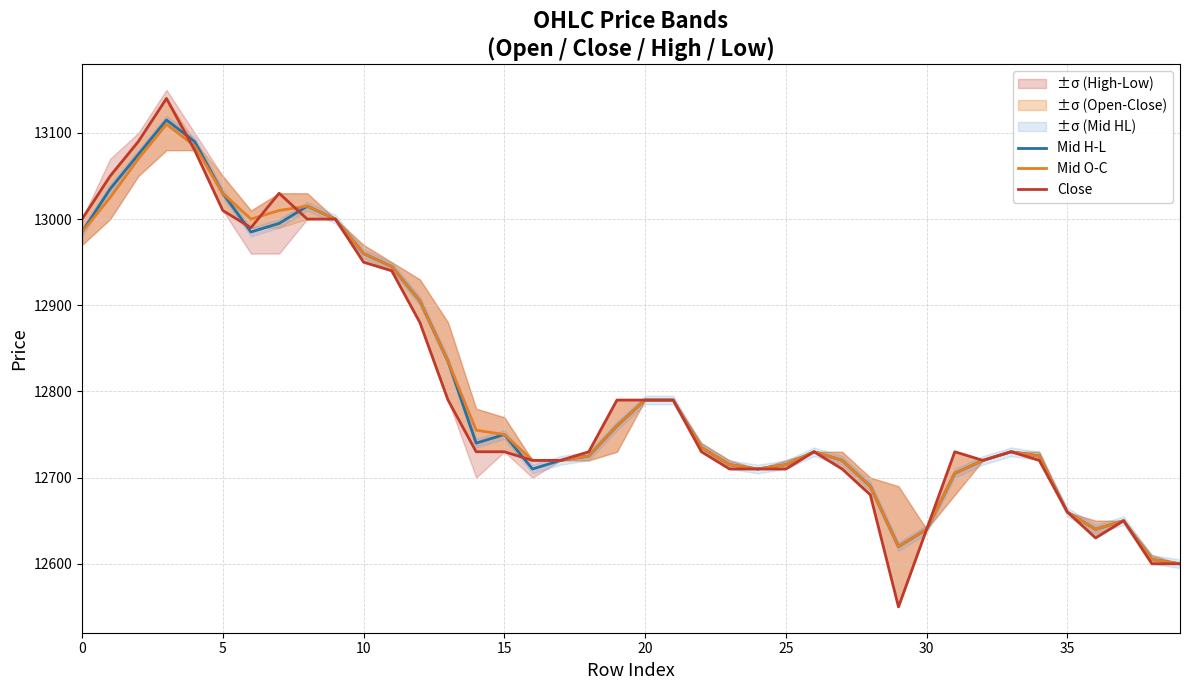

Rank the series at 38 from lowest to highest value.

Close, Mid H-L, Mid O-C